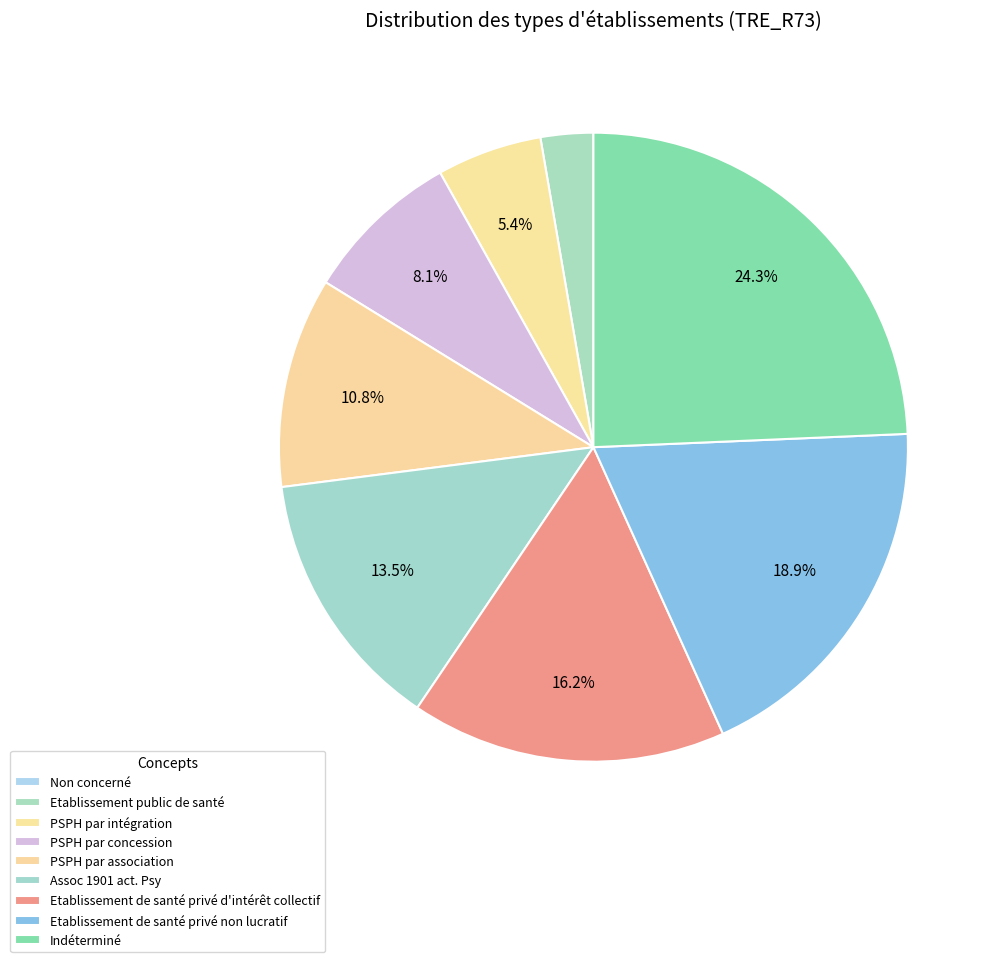

To the nearest percent, what is the difference between the largest and smallest slice percentages?

24%